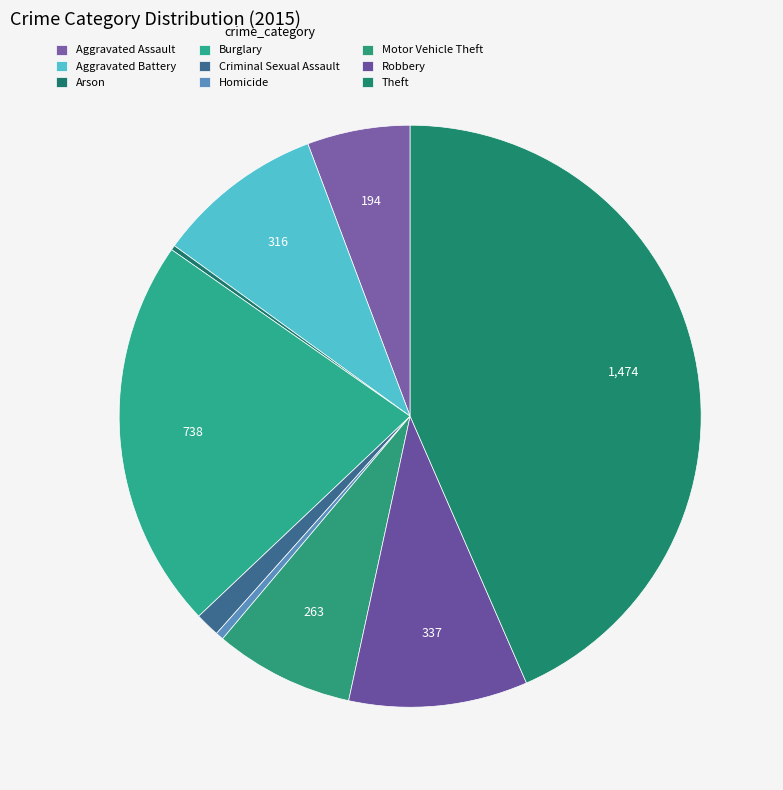

Between Burglary and Motor Vehicle Theft, which is larger?

Burglary